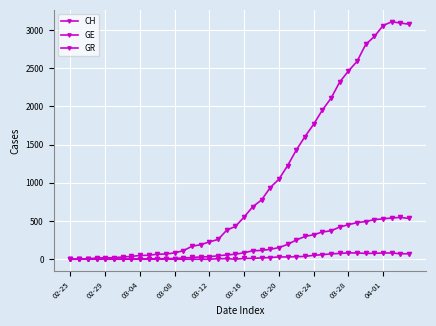

True or false: GE and GR intersect in this chart.

False